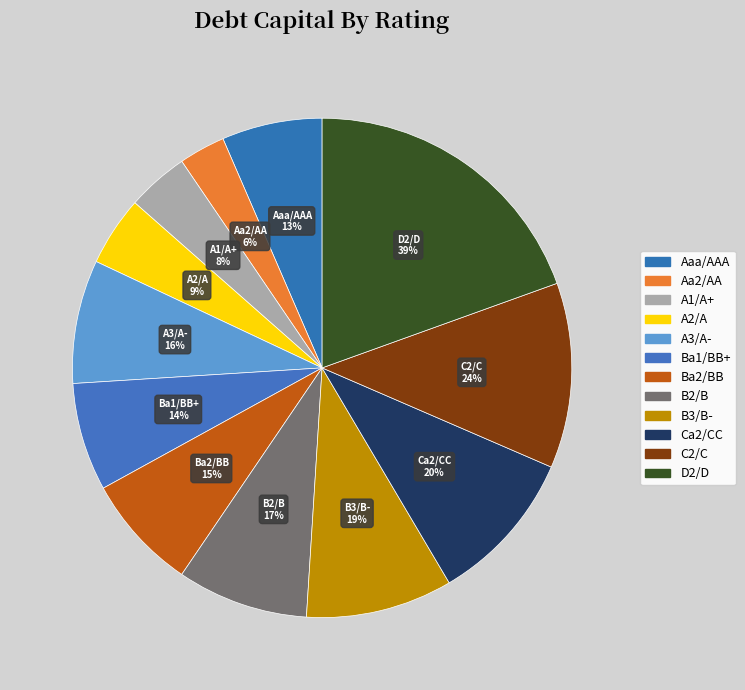

Does any single category account for the majority?

No